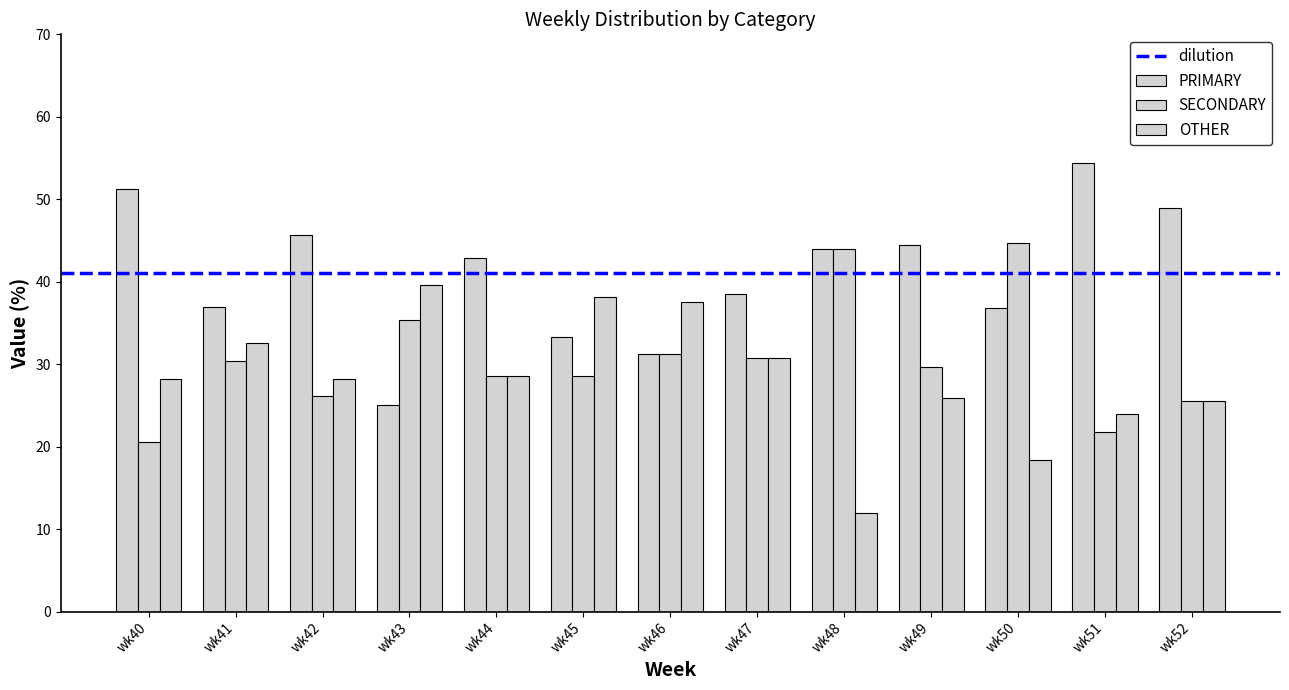

The value of SECONDARY at wk40 is 5.1. True or false?

False